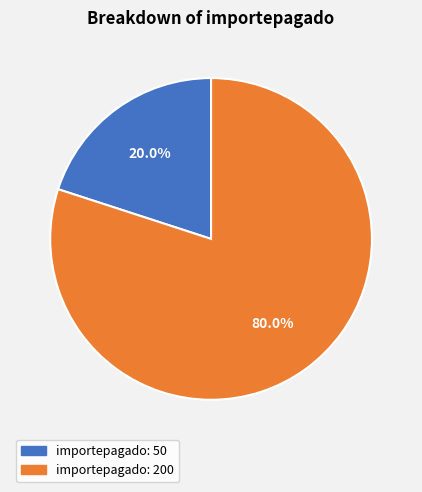

Does any single category account for the majority?

Yes